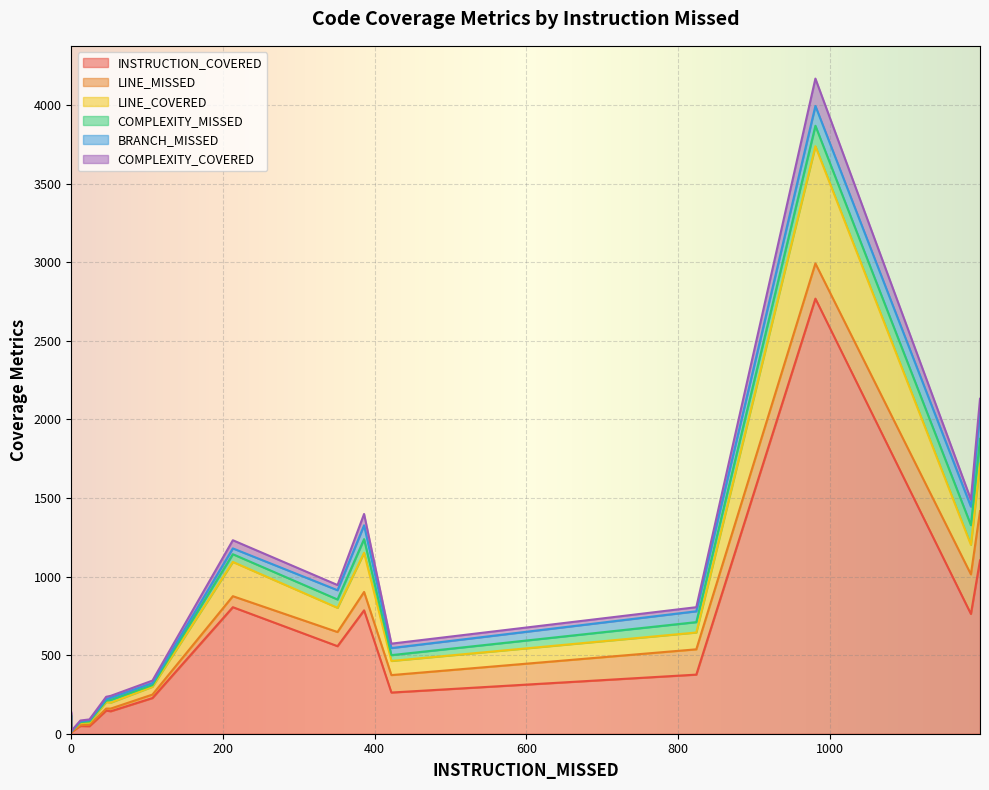

True or false: COMPLEXITY_COVERED and LINE_COVERED intersect in this chart.

False